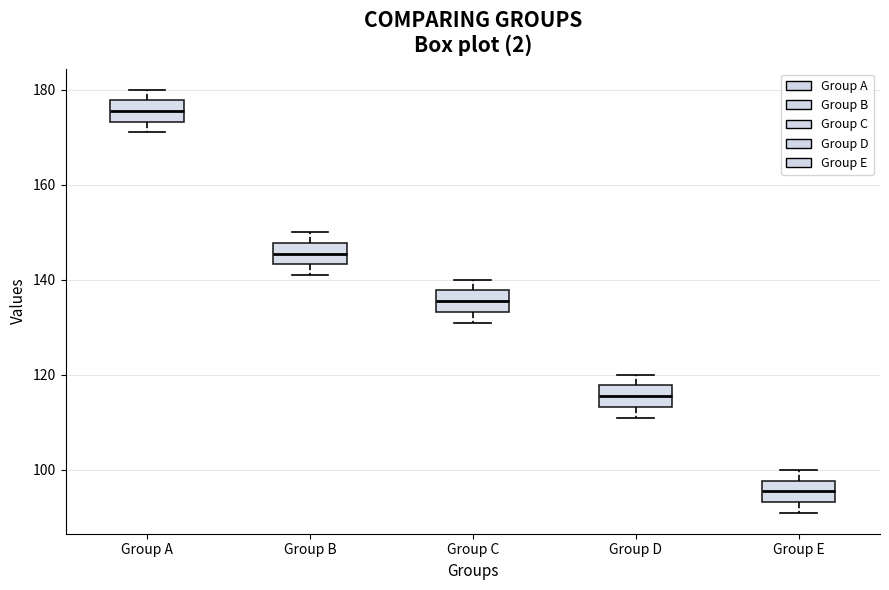

Reading left to right, read every box against the y-axis: the position of its median line, the range the box covers, and the ends of its whiskers. The values are not printed on the chart, so give them approximately, as read against the axis.

Group A: median 176, box 174 to 178, whiskers 172 to 180
Group B: median 146, box 144 to 148, whiskers 142 to 150
Group C: median 136, box 134 to 138, whiskers 132 to 140
Group D: median 116, box 114 to 118, whiskers 112 to 120
Group E: median 96, box 94 to 98, whiskers 92 to 100